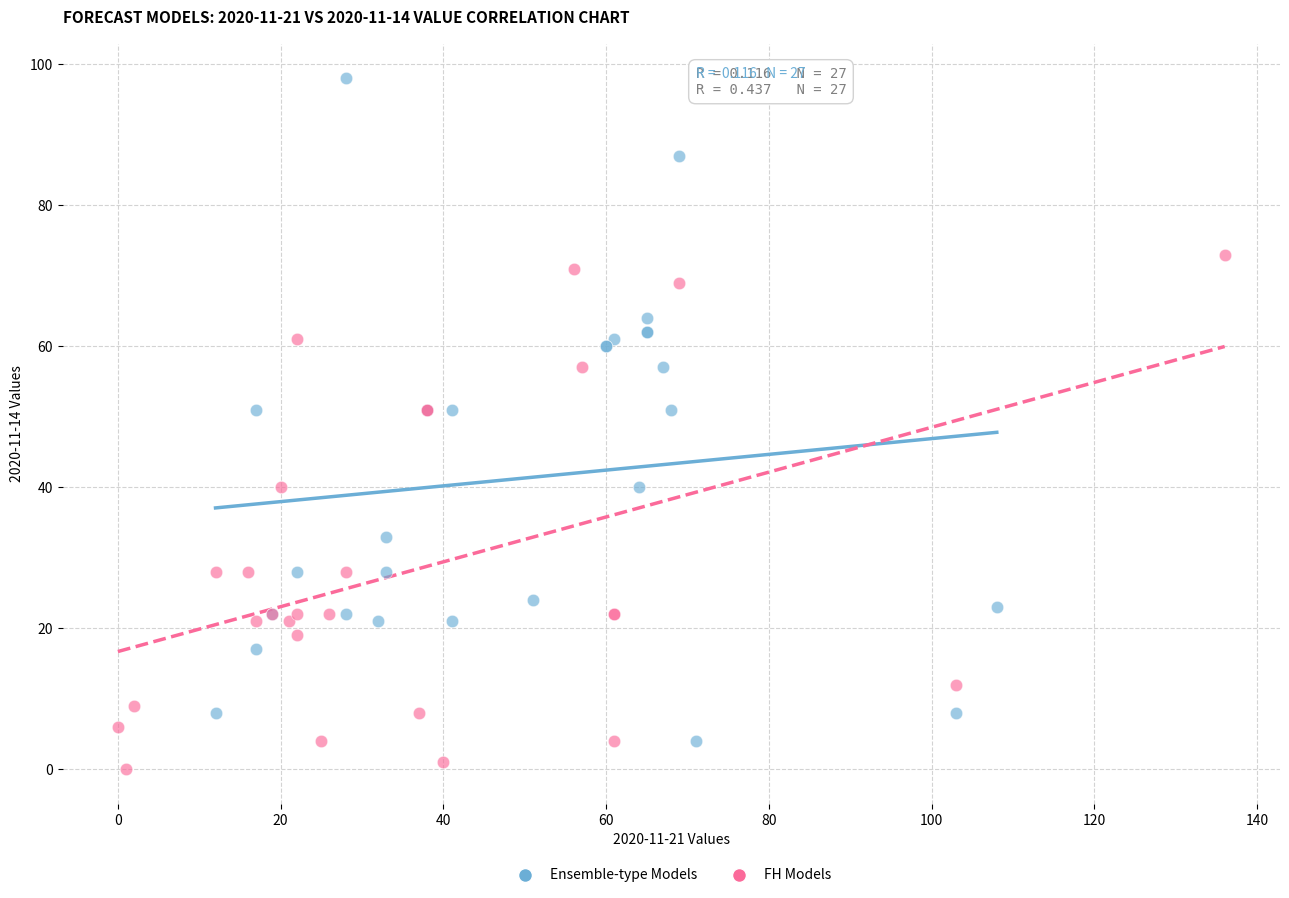

Which series reaches the minimum Y coordinate?

FH Models